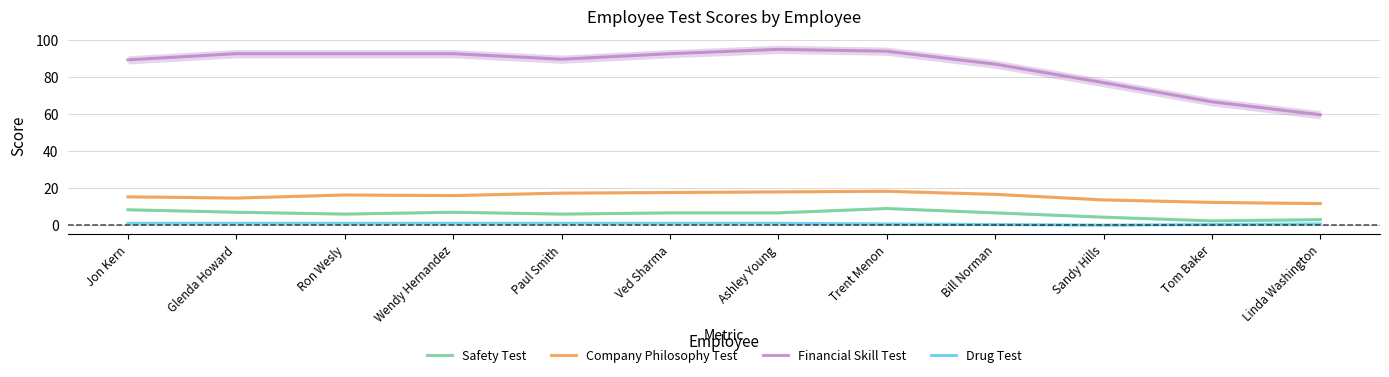

The value of Safety Test at Glenda Howard is 7.0. True or false?

True